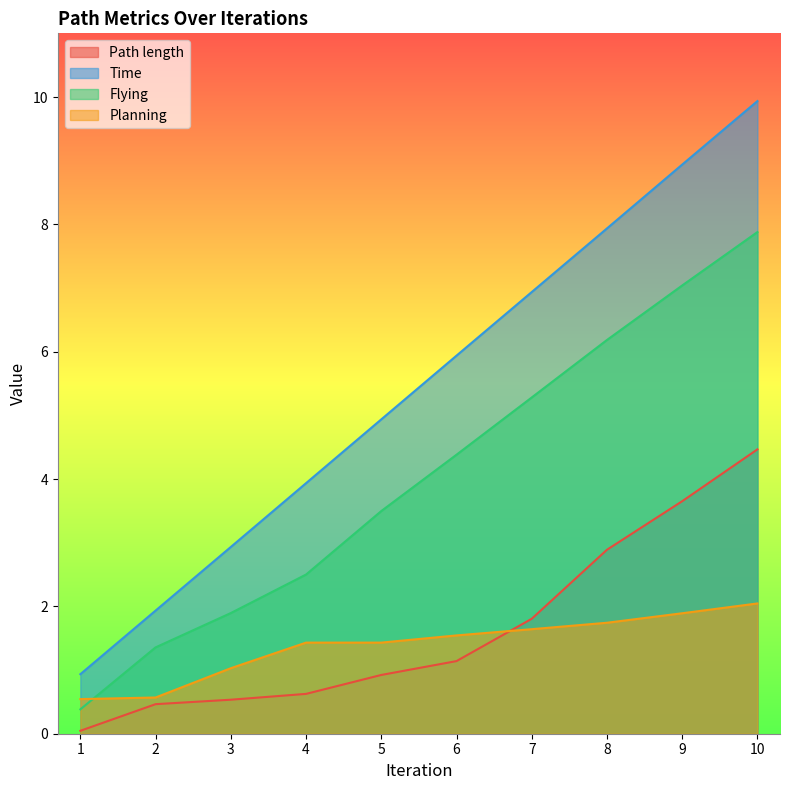

Where is Planning nearest to the value 1?

3